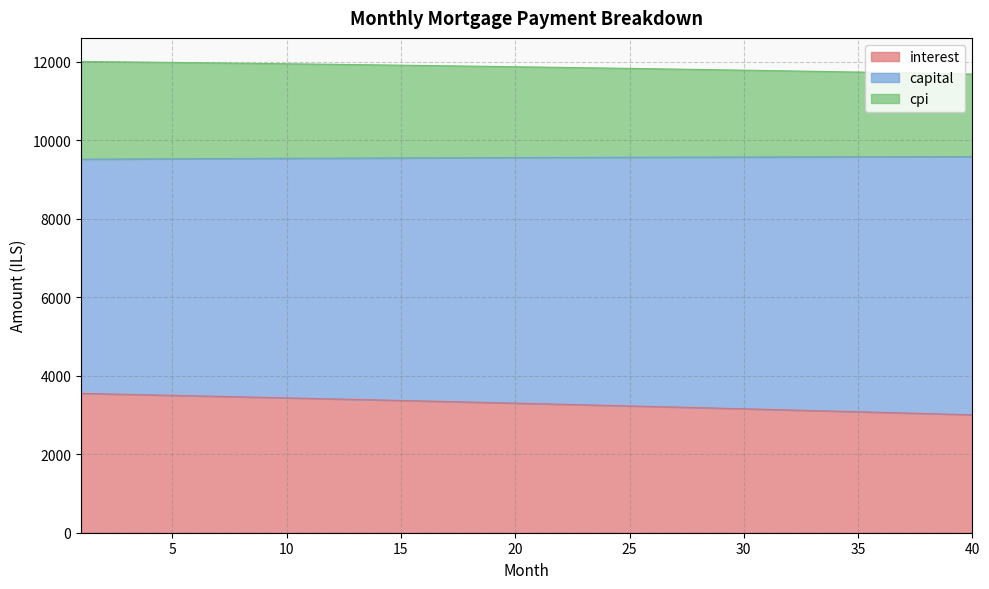

What is the difference between the maximum and minimum values in the interest series?

545.4